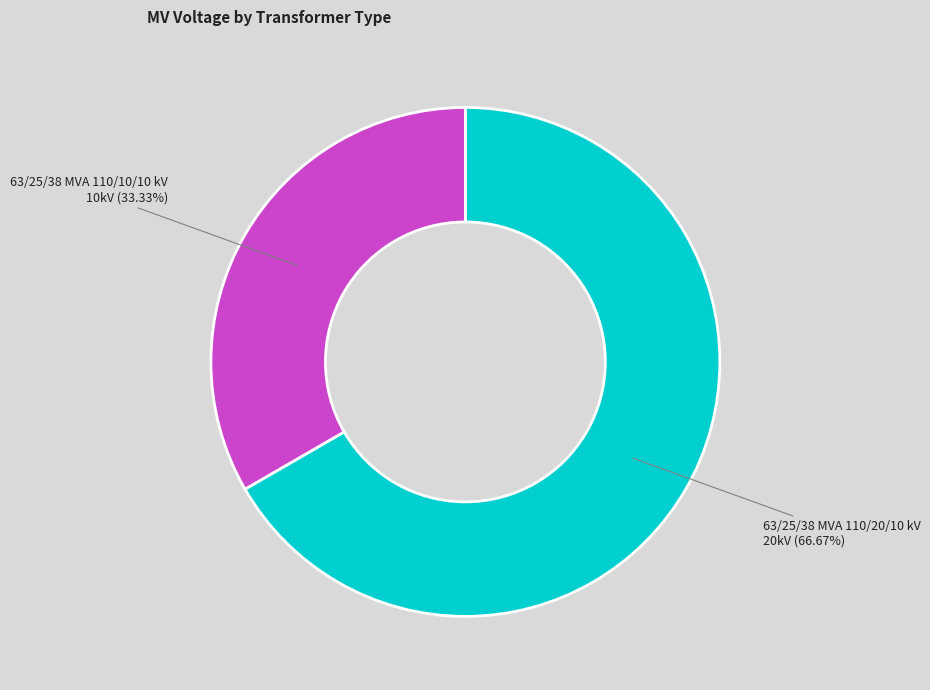

Which category has the biggest portion of the pie?

63/25/38 MVA 110/20/10 kV